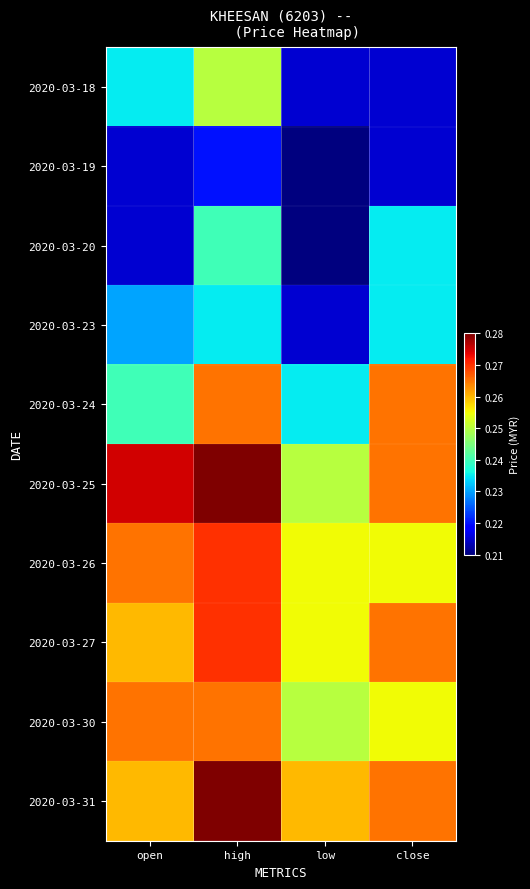

At how many categories does at least one series exceed 0?

4